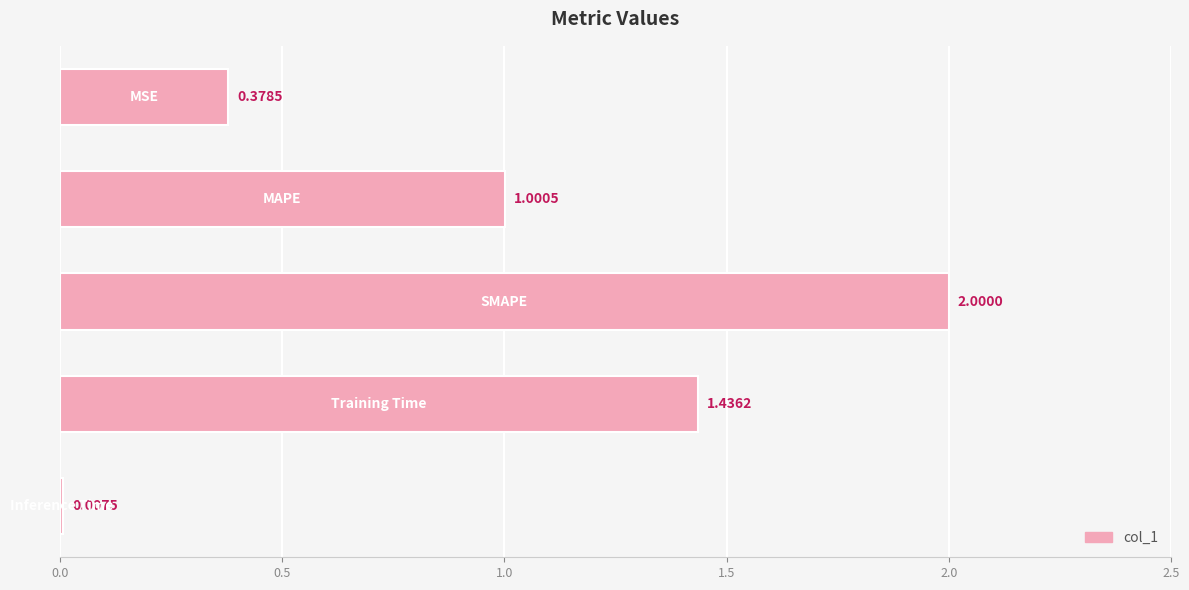

What is the average value?

1.0